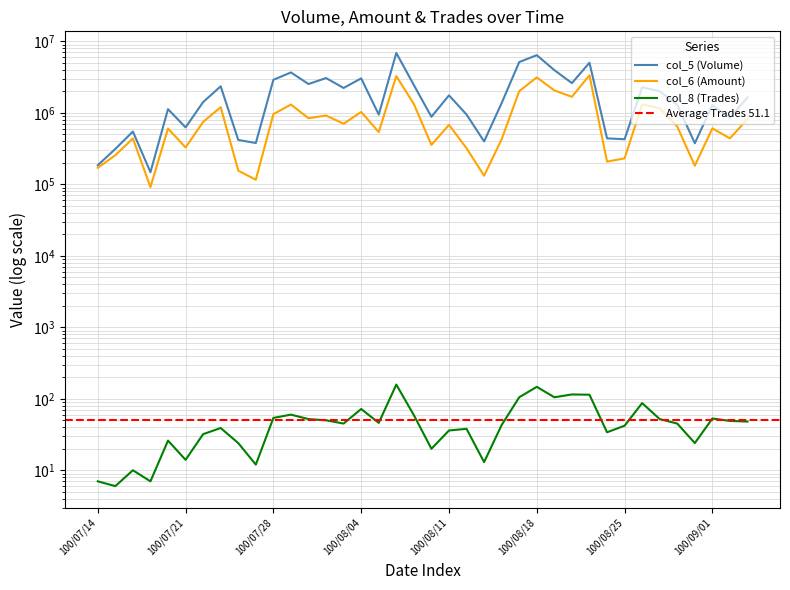

True or false: col_8 (Trades) and col_5 (Volume) cross at least once.

False